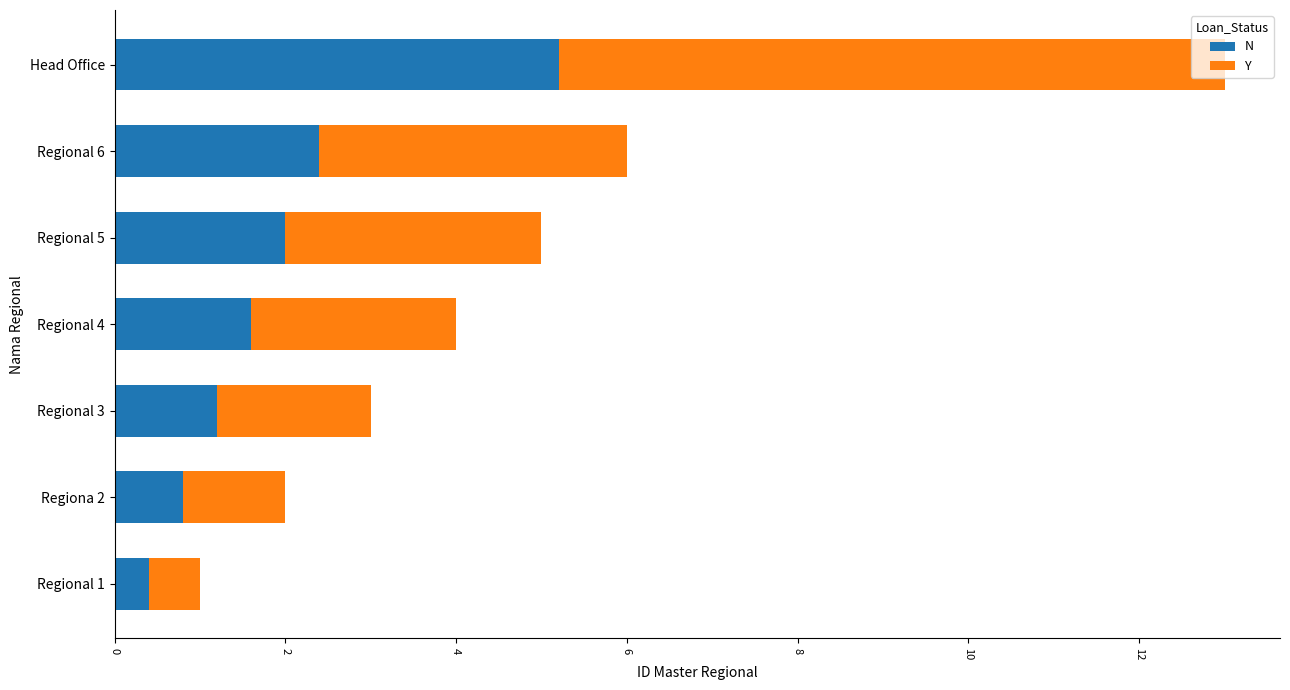

What is the sum of all N values?

13.6